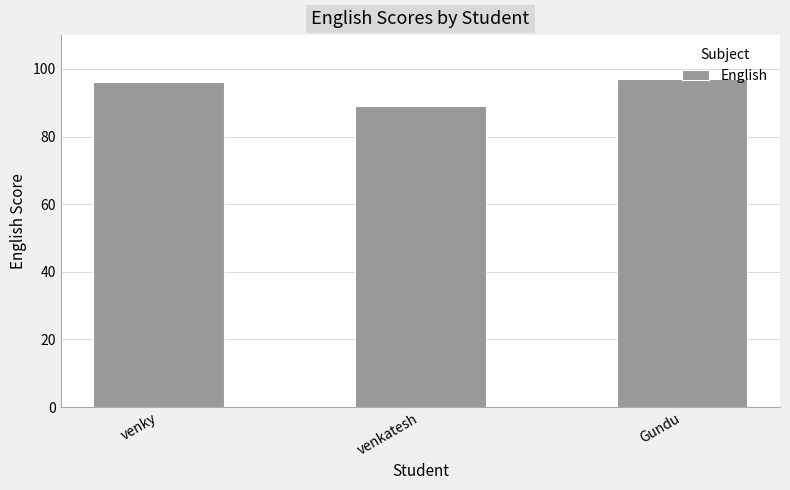

List the labels in order of value, smallest first.

venkatesh, venky, Gundu